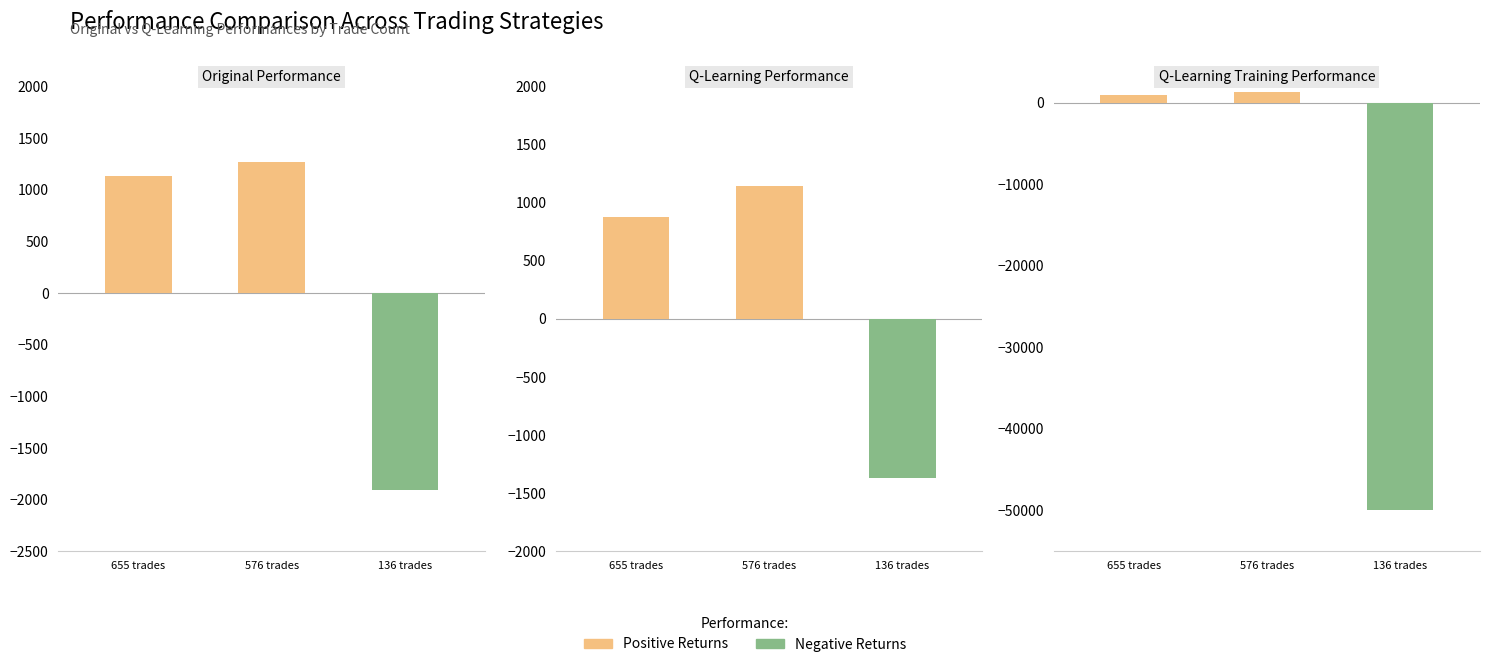

What are all the series names shown in the legend?

Positive, Negative